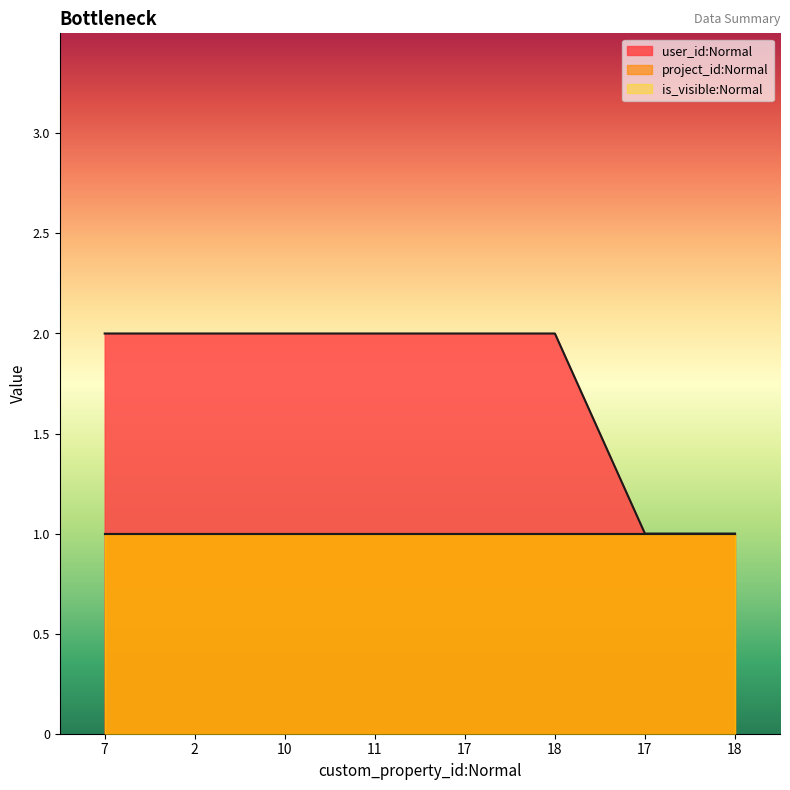

What is the label of the 4th point from the left?

11